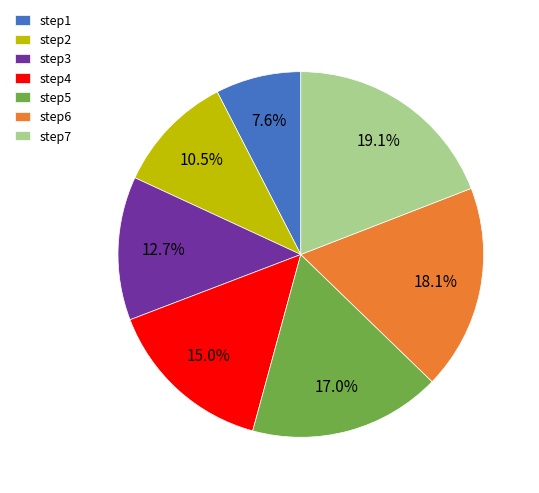

Approximately how many times larger is the value at step7 compared to step6?

1.1